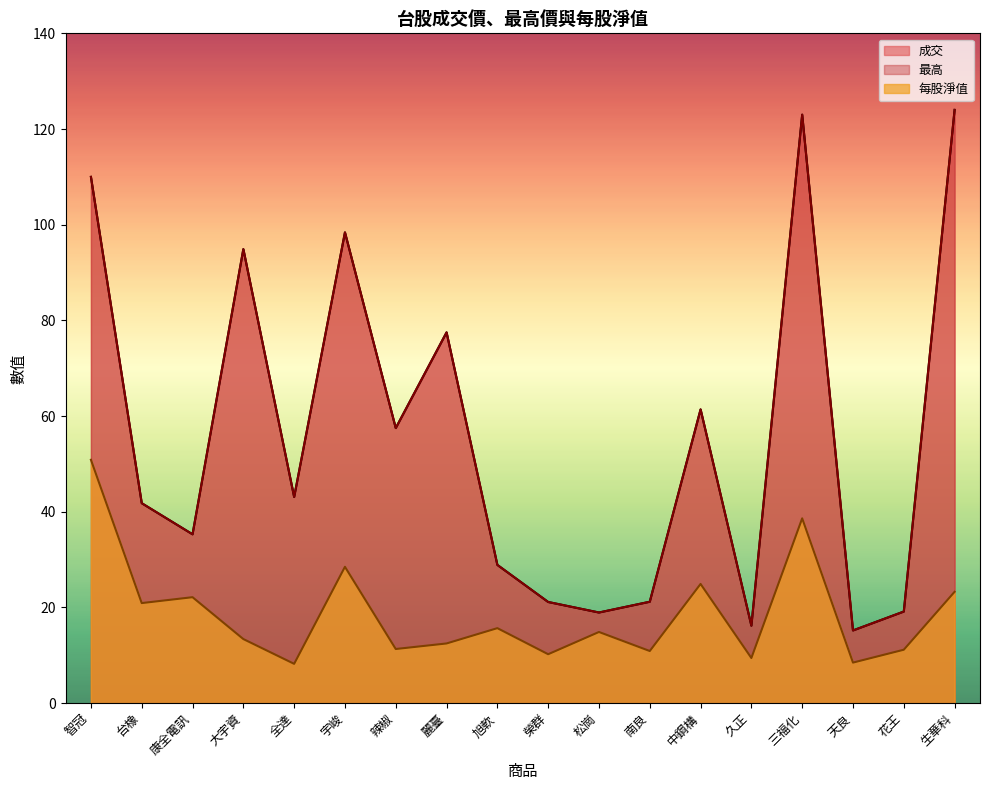

At 生華科, list the series in order from smallest to largest.

每股淨值, 成交, 最高